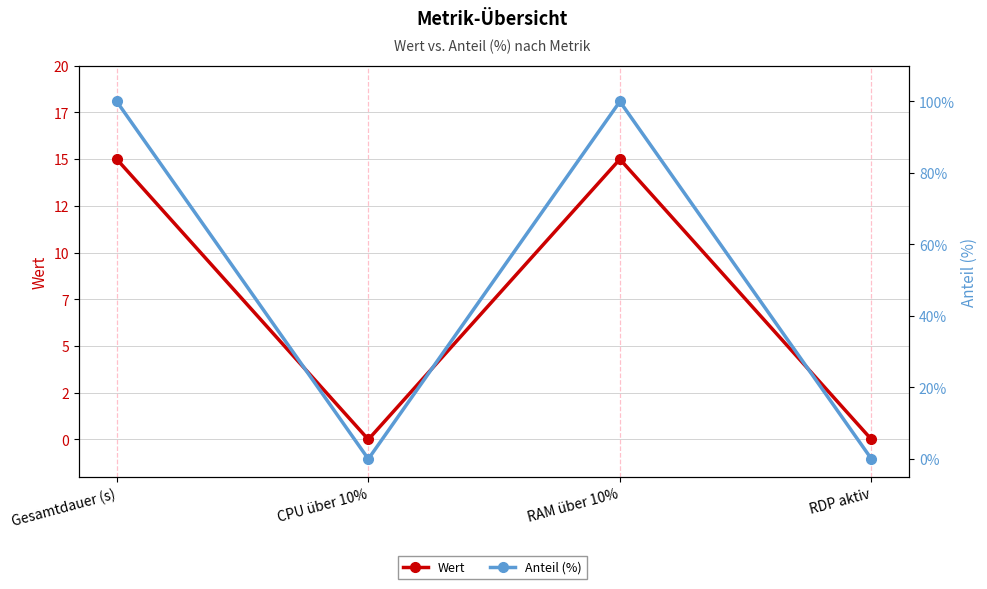

At which category is the sum across all series the highest?

Gesamtdauer (s)